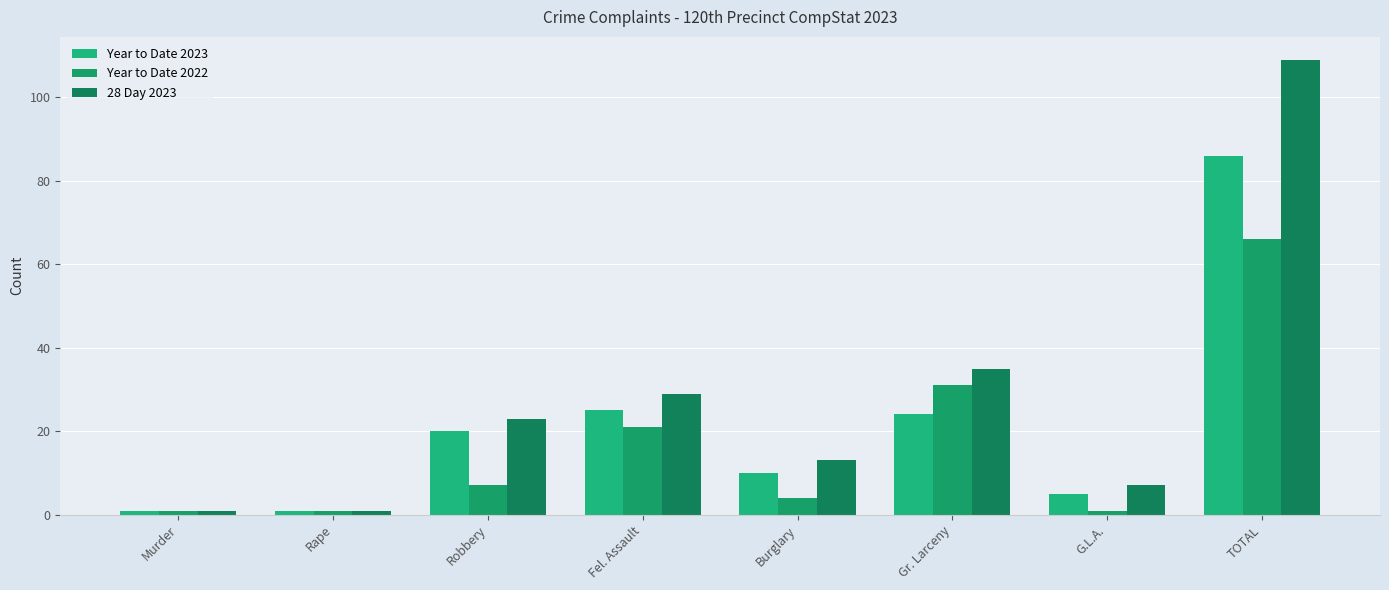

What position from the right is Burglary?

4